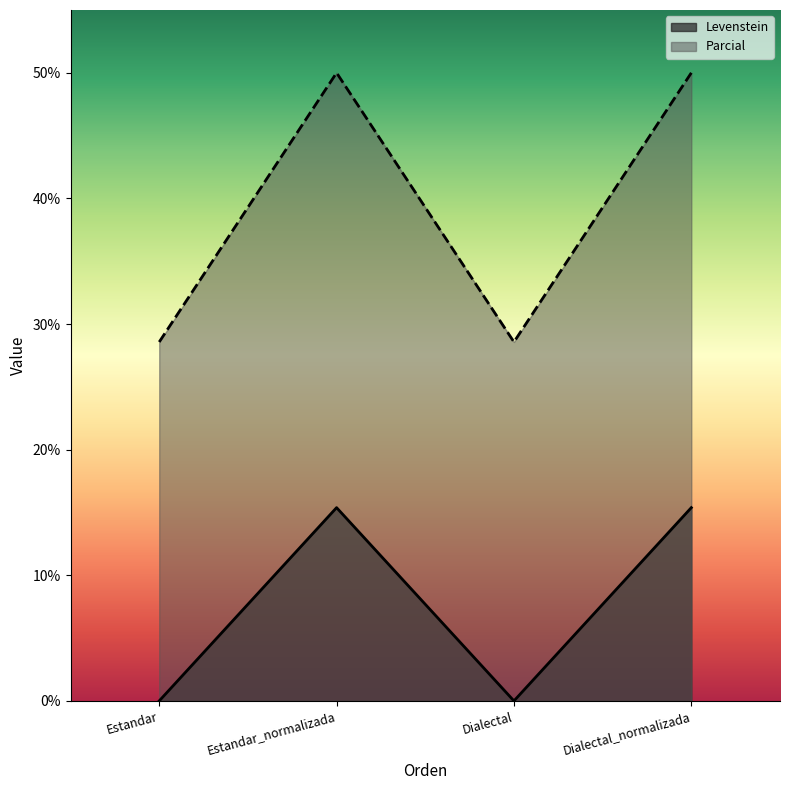

How many lines are shown in the chart?

2